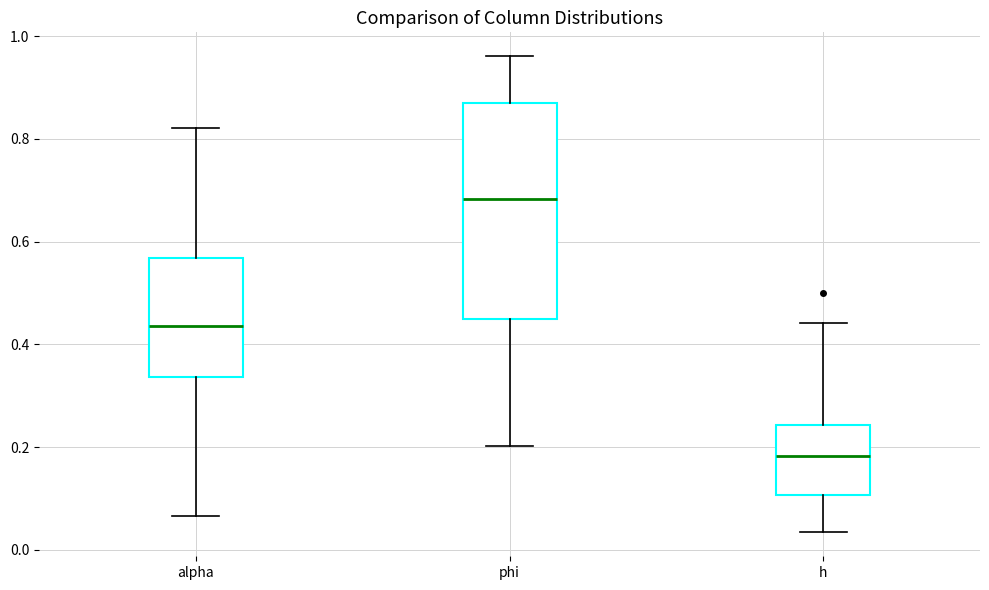

Reading left to right, transcribe this box plot: for each box, give where its median line is, the range the box spans, and where its two whiskers end, as read against the y-axis. The values are not printed on the chart, so give them approximately, as read against the axis.

alpha: median 0.44, box 0.34 to 0.56, whiskers 0.06 to 0.82
phi: median 0.68, box 0.44 to 0.86, whiskers 0.20 to 0.96
h: median 0.18, box 0.10 to 0.24, whiskers 0.04 to 0.44